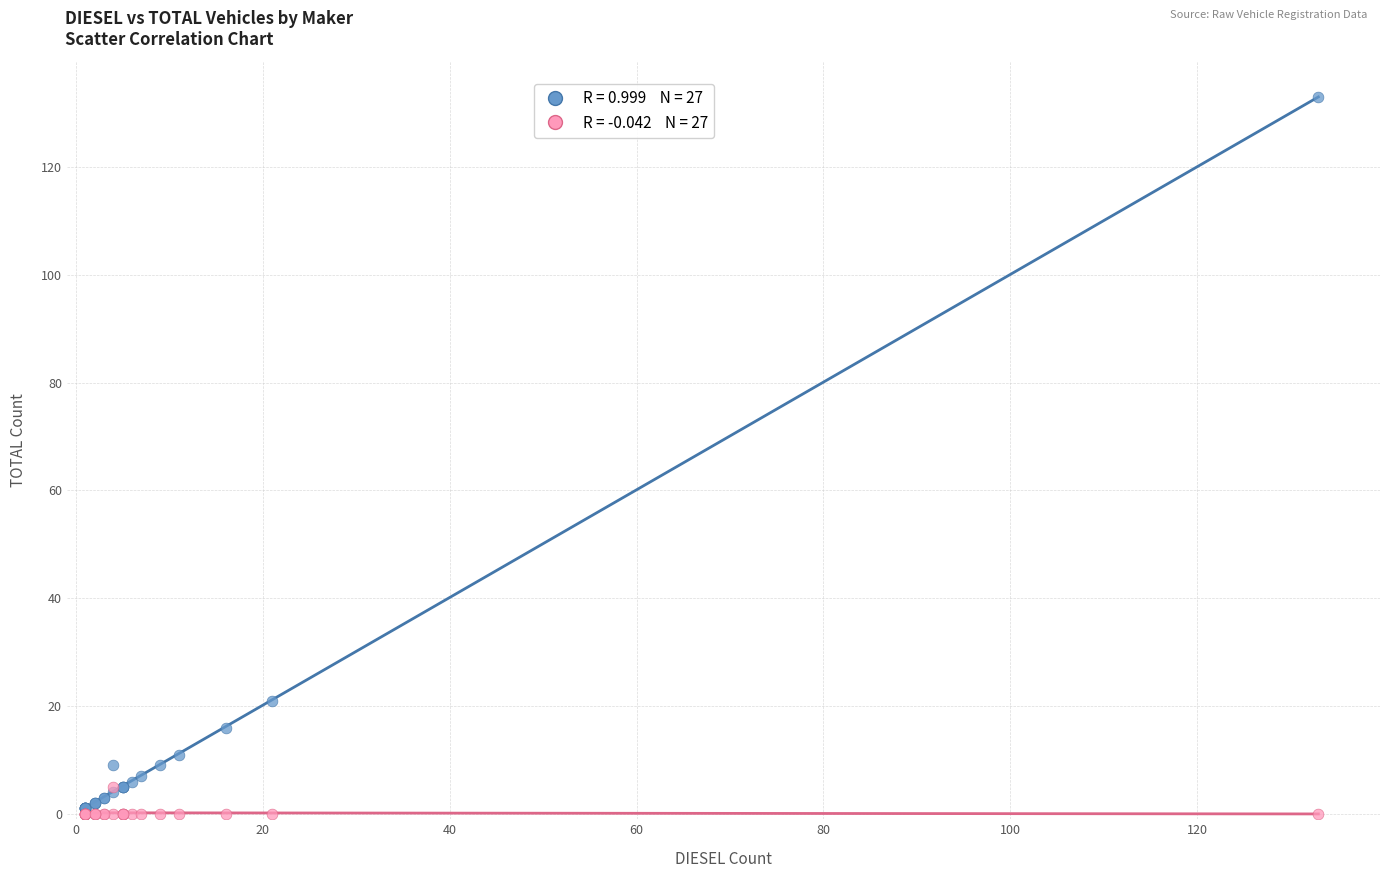

Across all series, what Y value is closest to 66?

21